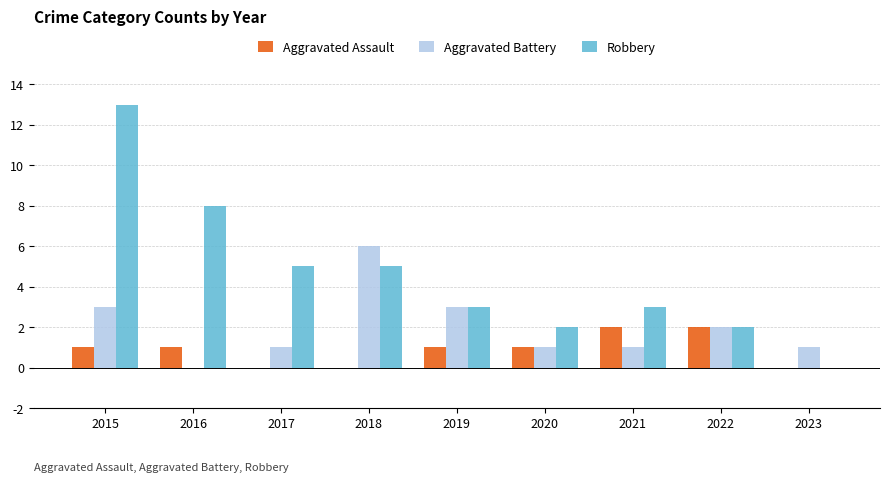

What is the maximum value for Aggravated Assault?

2